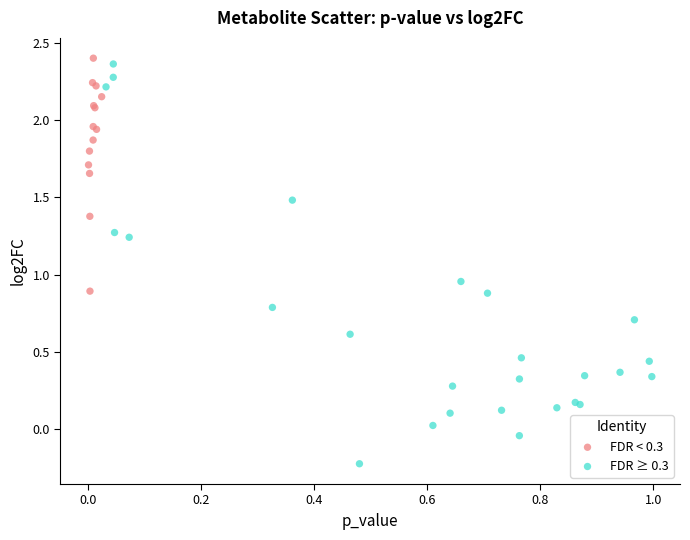

Which series has the largest Y range (max minus min)?

FDR ≥ 0.3